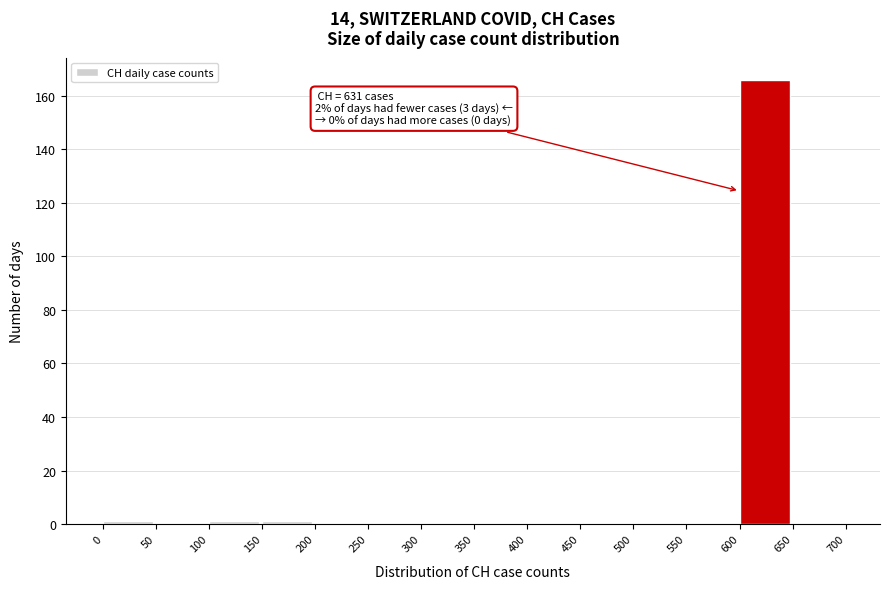

Over which range of the x-axis is the bar tallest?

600 to 650